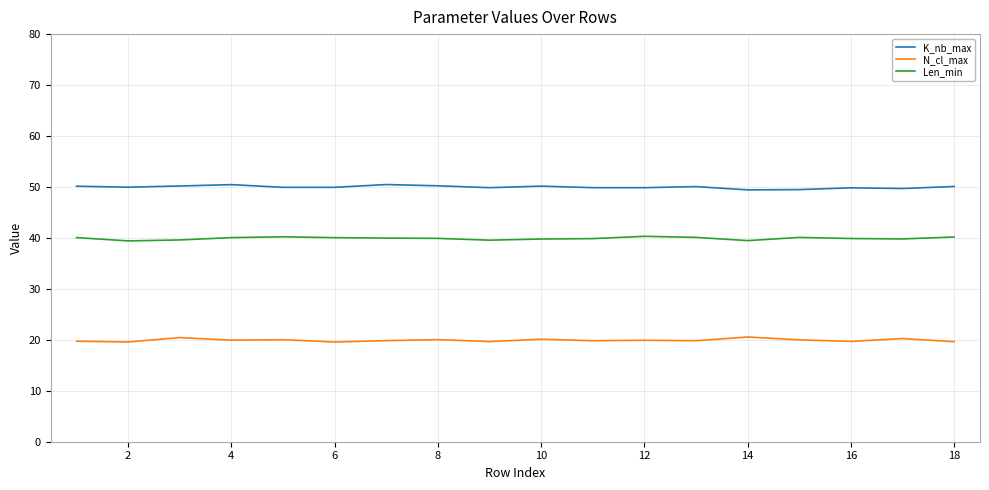

What is the greatest value displayed?

50.5